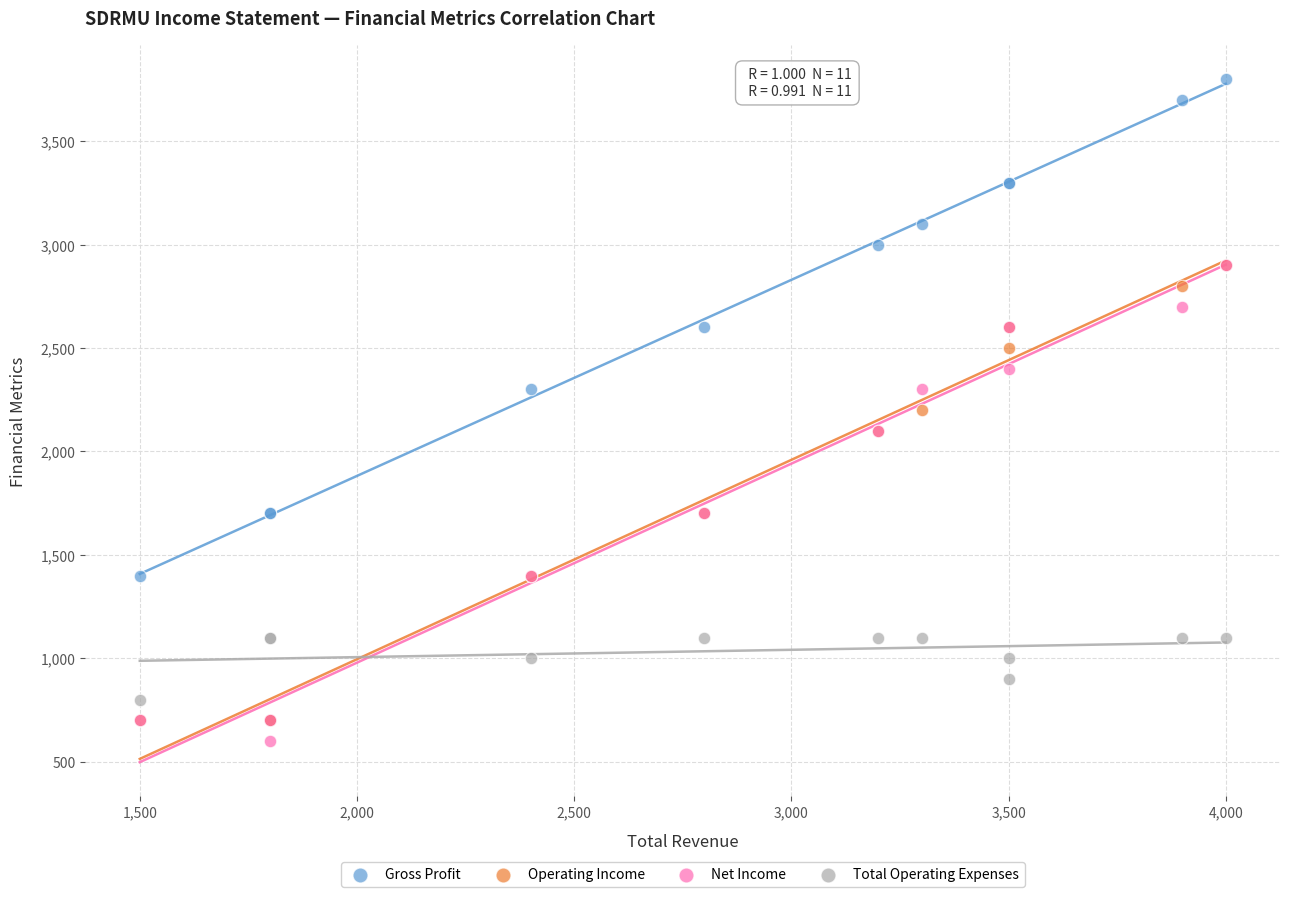

What are all the series names shown in the legend?

Gross Profit, Operating Income, Net Income, Total Operating Expenses